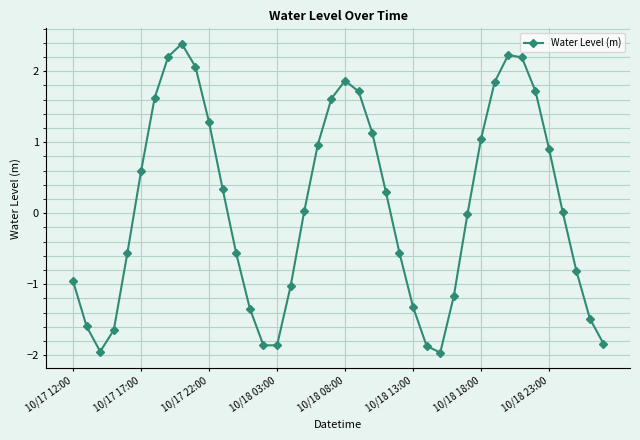

What is the smallest value displayed?

-2.0